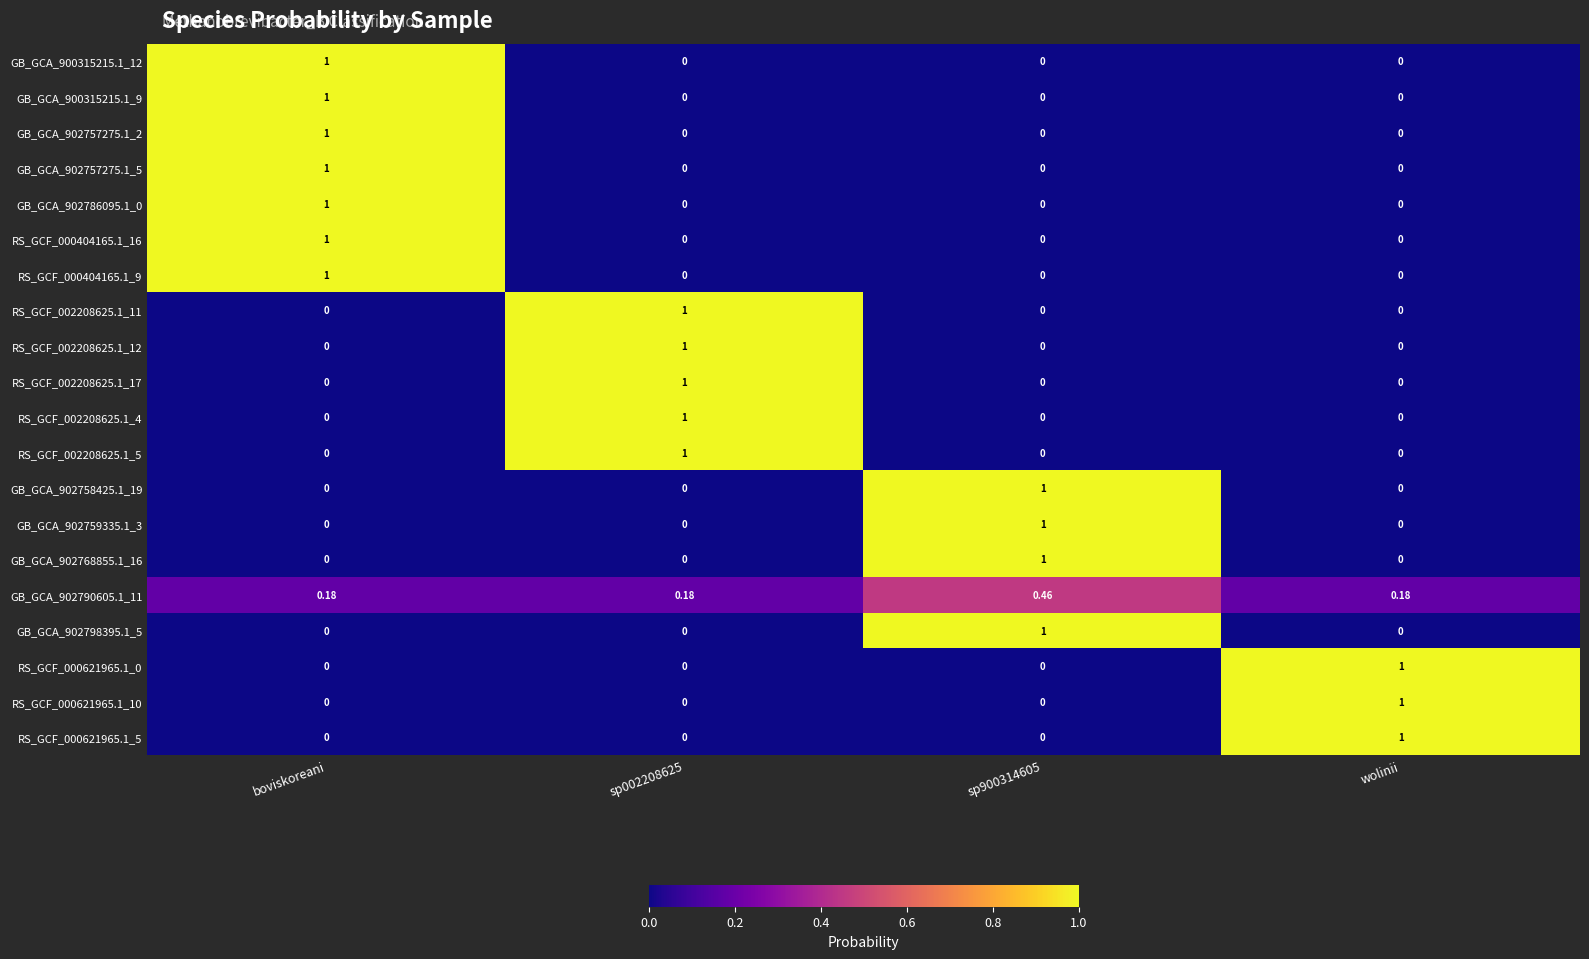

Reading left to right, what are all the values shown in this chart?

GB_GCA_900315215.1_12: boviskoreani=1.0	sp002208625=0.0	sp900314605=0.0	wolinii=0.0
GB_GCA_900315215.1_9: boviskoreani=1.0	sp002208625=0.0	sp900314605=0.0	wolinii=0.0
GB_GCA_902757275.1_2: boviskoreani=1.0	sp002208625=0.0	sp900314605=0.0	wolinii=0.0
GB_GCA_902757275.1_5: boviskoreani=1.0	sp002208625=0.0	sp900314605=0.0	wolinii=0.0
GB_GCA_902786095.1_0: boviskoreani=1.0	sp002208625=0.0	sp900314605=0.0	wolinii=0.0
RS_GCF_000404165.1_16: boviskoreani=1.0	sp002208625=0.0	sp900314605=0.0	wolinii=0.0
RS_GCF_000404165.1_9: boviskoreani=1.0	sp002208625=0.0	sp900314605=0.0	wolinii=0.0
RS_GCF_002208625.1_11: boviskoreani=0.0	sp002208625=1.0	sp900314605=0.0	wolinii=0.0
RS_GCF_002208625.1_12: boviskoreani=0.0	sp002208625=1.0	sp900314605=0.0	wolinii=0.0
RS_GCF_002208625.1_17: boviskoreani=0.0	sp002208625=1.0	sp900314605=0.0	wolinii=0.0
RS_GCF_002208625.1_4: boviskoreani=0.0	sp002208625=1.0	sp900314605=0.0	wolinii=0.0
RS_GCF_002208625.1_5: boviskoreani=0.0	sp002208625=1.0	sp900314605=0.0	wolinii=0.0
GB_GCA_902758425.1_19: boviskoreani=0.0	sp002208625=0.0	sp900314605=1.0	wolinii=0.0
GB_GCA_902759335.1_3: boviskoreani=0.0	sp002208625=0.0	sp900314605=1.0	wolinii=0.0
GB_GCA_902768855.1_16: boviskoreani=0.0	sp002208625=0.0	sp900314605=1.0	wolinii=0.0
GB_GCA_902790605.1_11: boviskoreani=0.2	sp002208625=0.2	sp900314605=0.5	wolinii=0.2
GB_GCA_902798395.1_5: boviskoreani=0.0	sp002208625=0.0	sp900314605=1.0	wolinii=0.0
RS_GCF_000621965.1_0: boviskoreani=0.0	sp002208625=0.0	sp900314605=0.0	wolinii=1.0
RS_GCF_000621965.1_10: boviskoreani=0.0	sp002208625=0.0	sp900314605=0.0	wolinii=1.0
RS_GCF_000621965.1_5: boviskoreani=0.0	sp002208625=0.0	sp900314605=0.0	wolinii=1.0